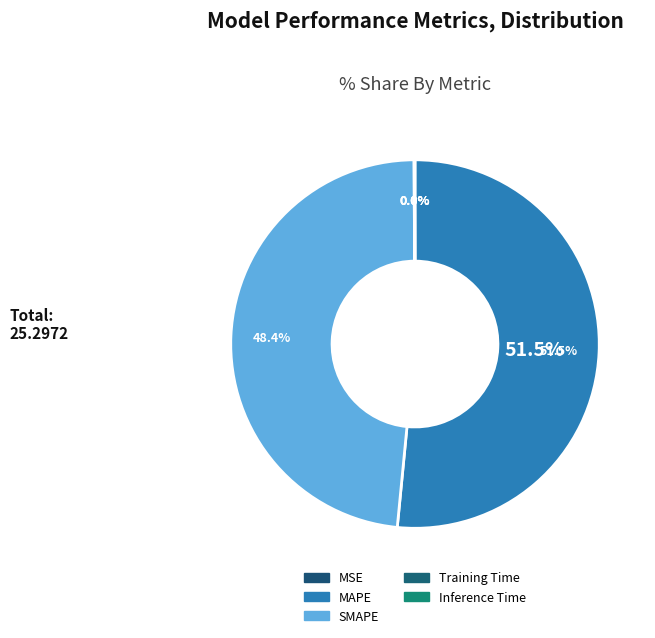

Do SMAPE and Training Time together represent more than half of the pie?

No